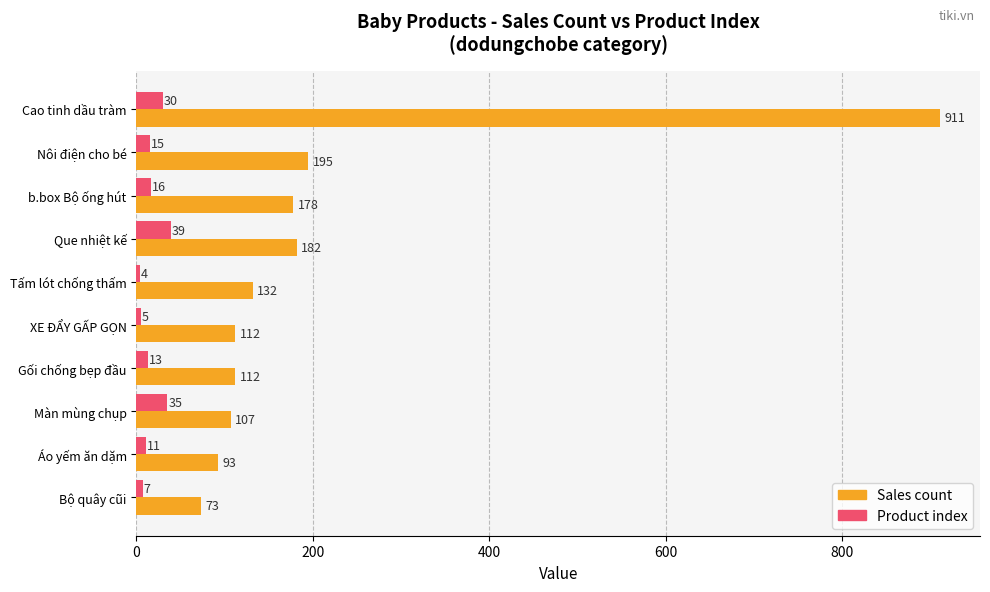

At how many categories does at least one series exceed 349?

1